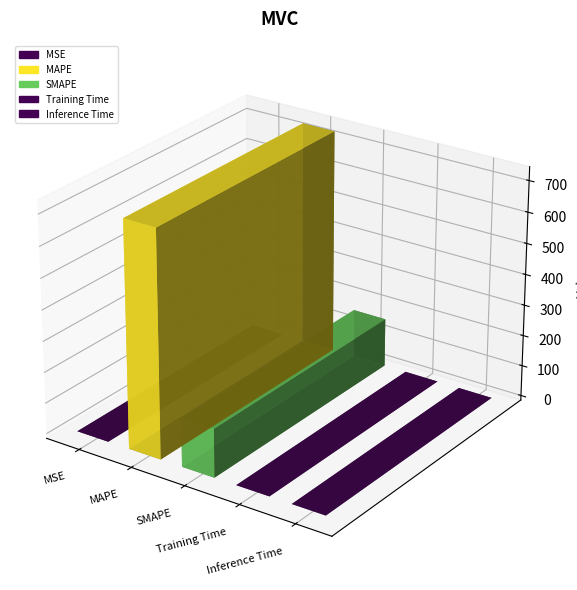

What position from the left is Inference Time?

5